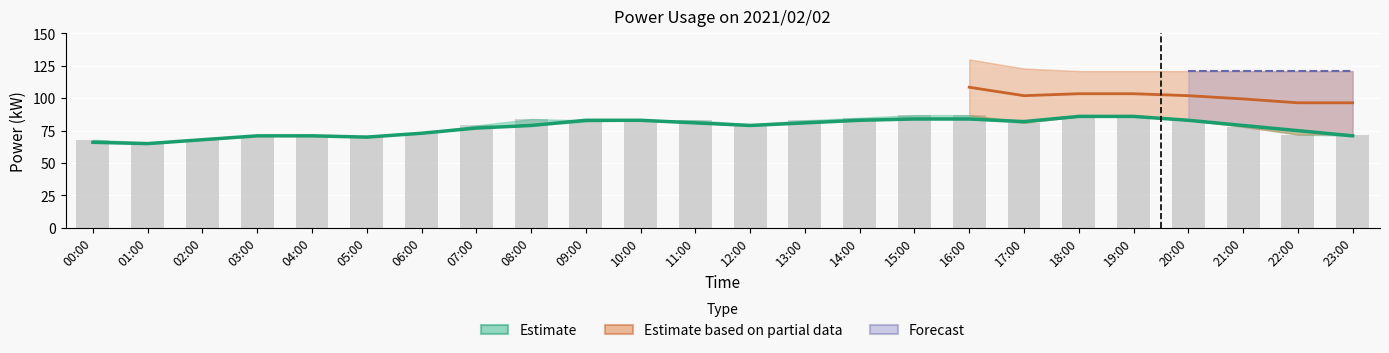

What position from the left is 06:00?

7